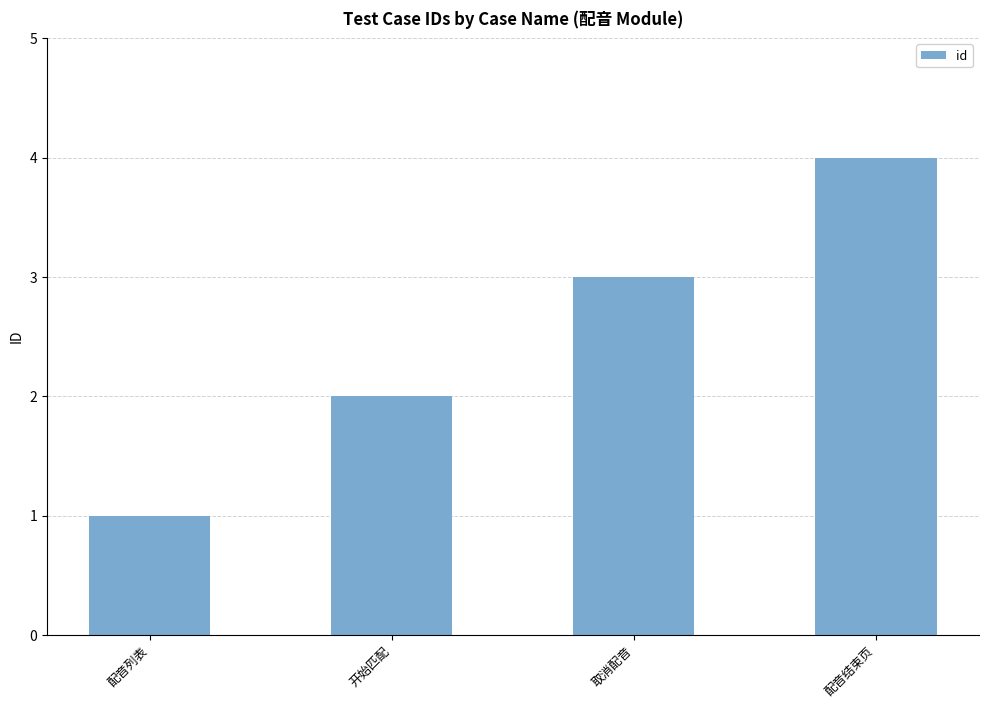

What is the sum of the values at 配音列表 and 配音结束页?

5